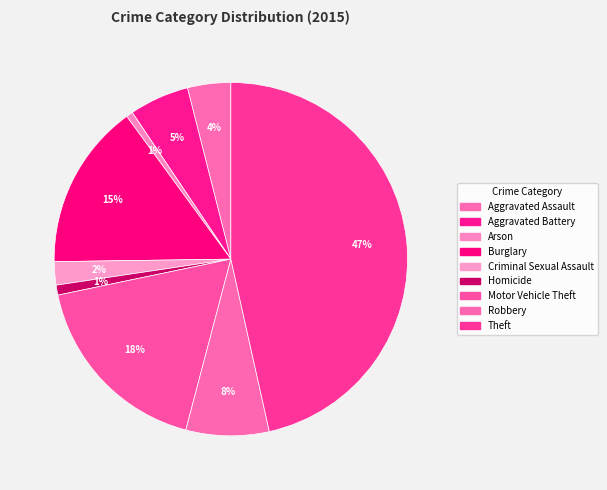

Count the number of slices in the pie.

9